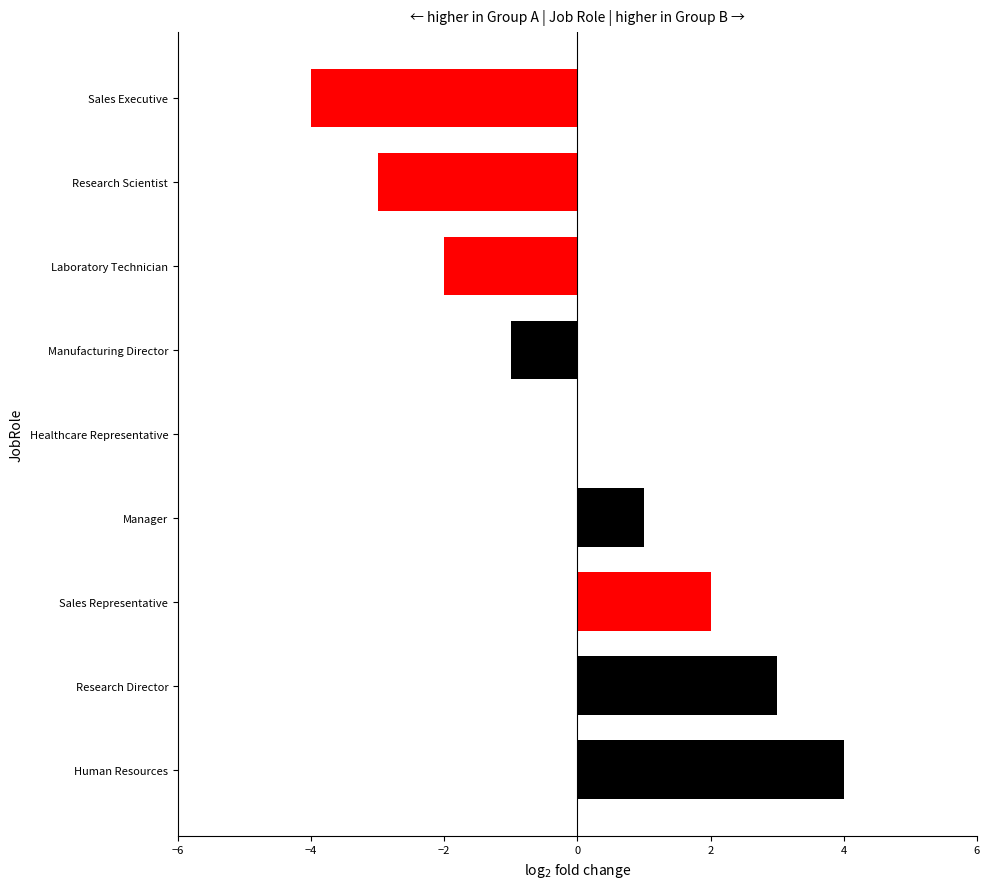

Which label corresponds to the largest value in the chart?

Human Resources